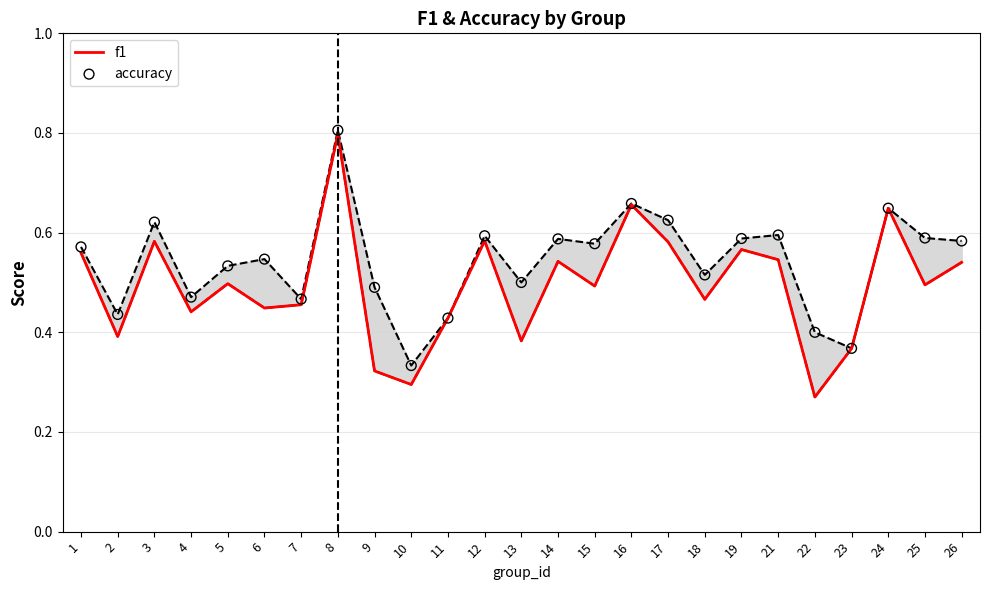

What is the total value across all series at 4?

0.9